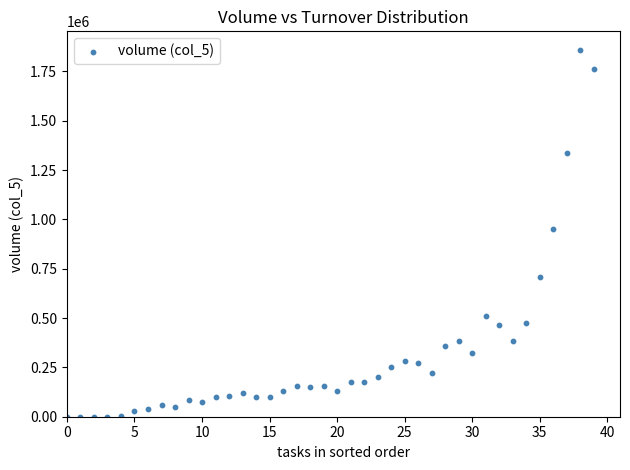

What is the range of Y values (max minus min)?

1860000